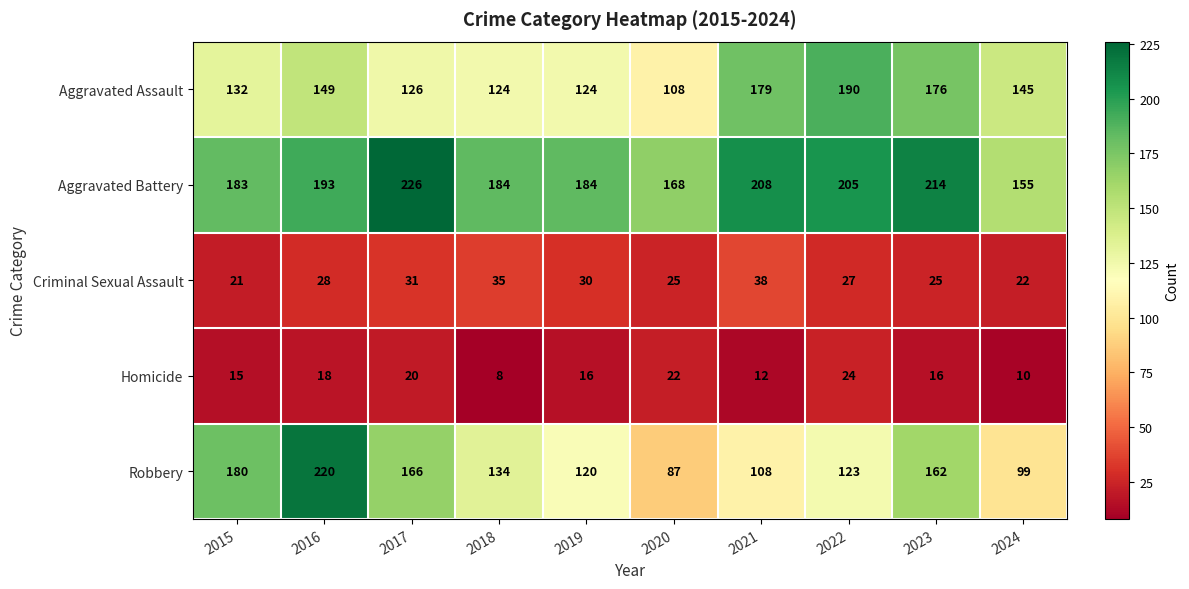

At how many categories does at least one series exceed 94?

10